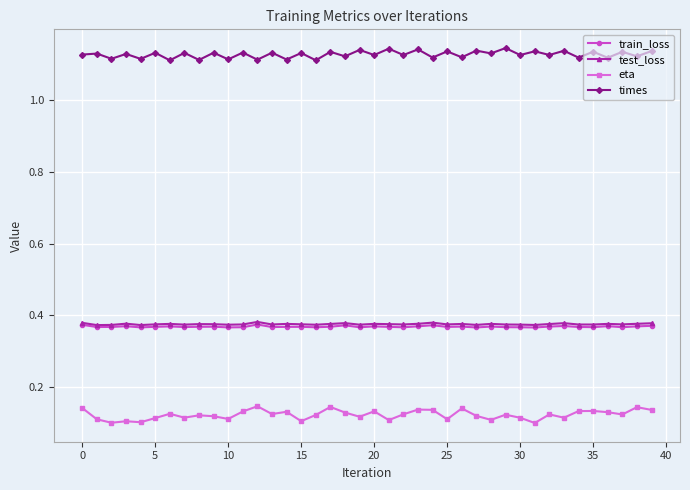

Which series has the largest total across all categories?

times